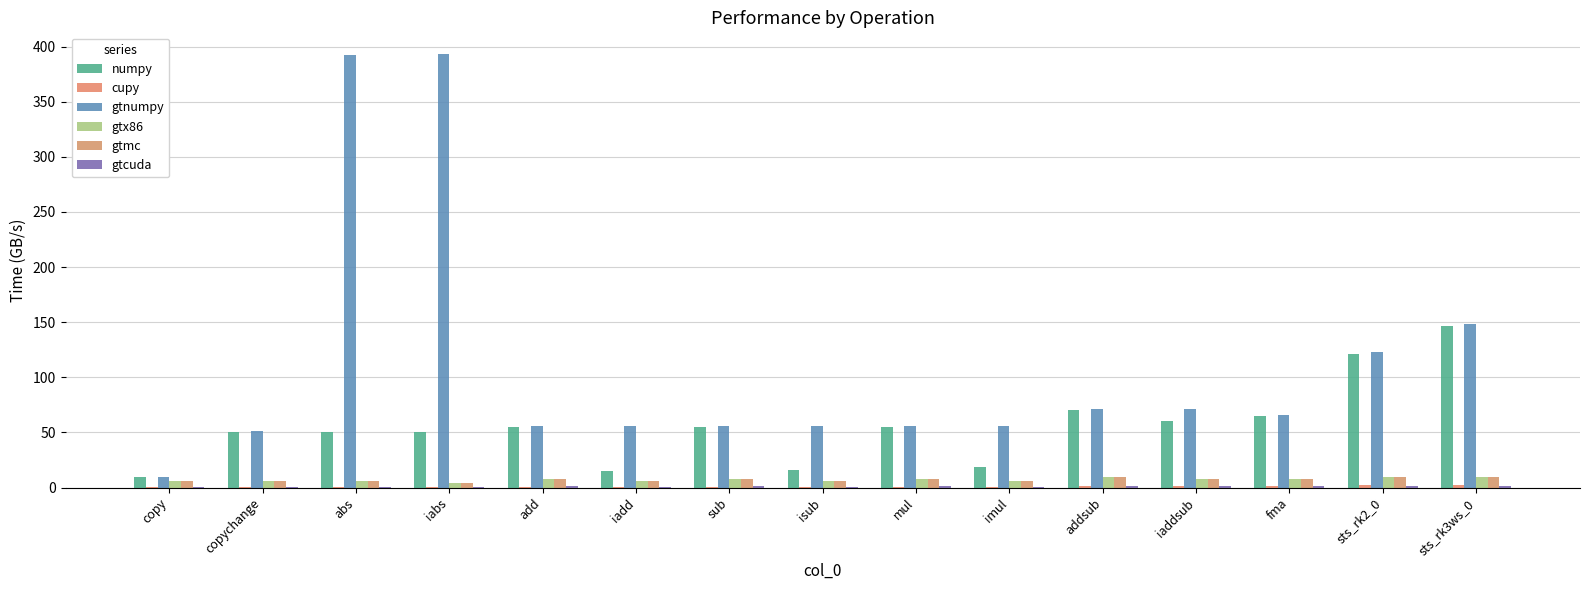

What is the minimum value for gtcuda?

0.6